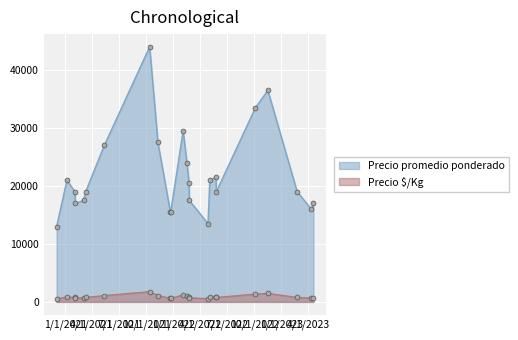

Rank the categories by Precio promedio ponderado value from highest to lowest.

2021-10-13, 2022-11-16, 2022-10-05, 2022-02-03, 2021-11-10, 2021-05-13, 2022-02-16, 2022-05-25, 2021-01-07, 2022-05-04, 2022-02-23, 2021-02-03, 2021-03-11, 2022-05-26, 2023-02-23, 2021-03-04, 2022-02-24, 2021-02-04, 2023-04-19, 2023-04-12, 2021-12-22, 2021-12-23, 2022-04-28, 2020-12-03